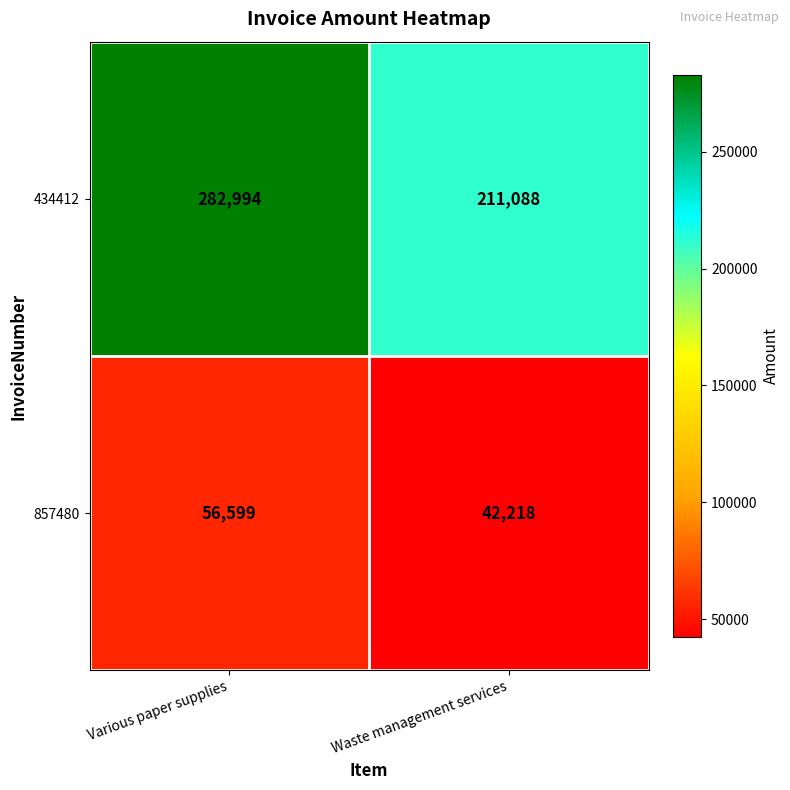

Reading left to right, extract all data points from this chart.

434412: 282994	211088
857480: 56599	42218